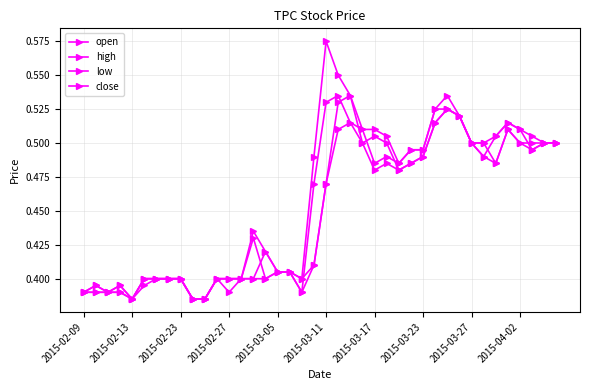

True or false: open and close cross at least once.

True